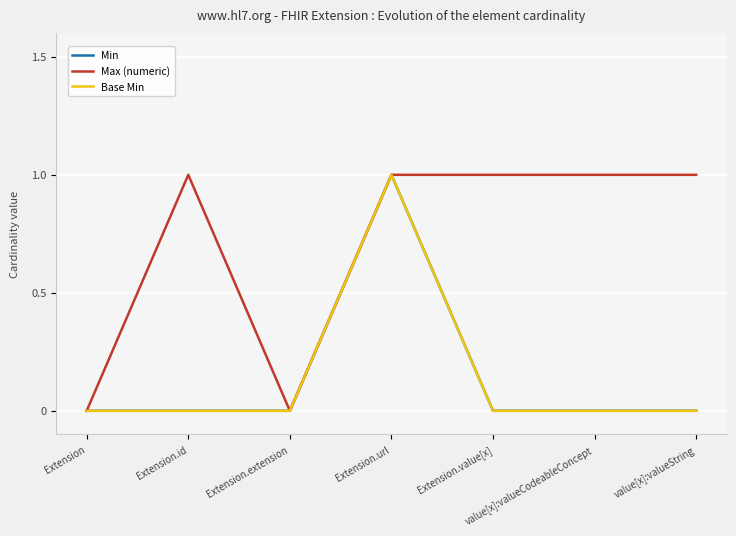

What is the maximum value for Max (numeric)?

1